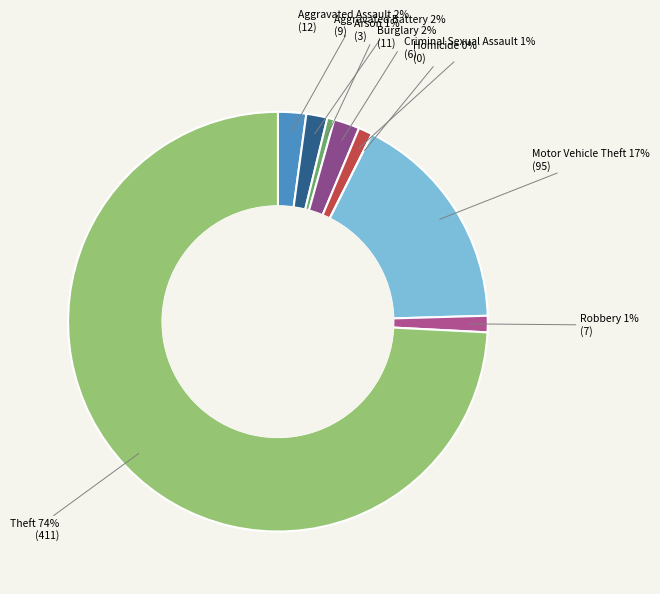

Is the sum of Aggravated Assault and Criminal Sexual Assault greater than half?

No